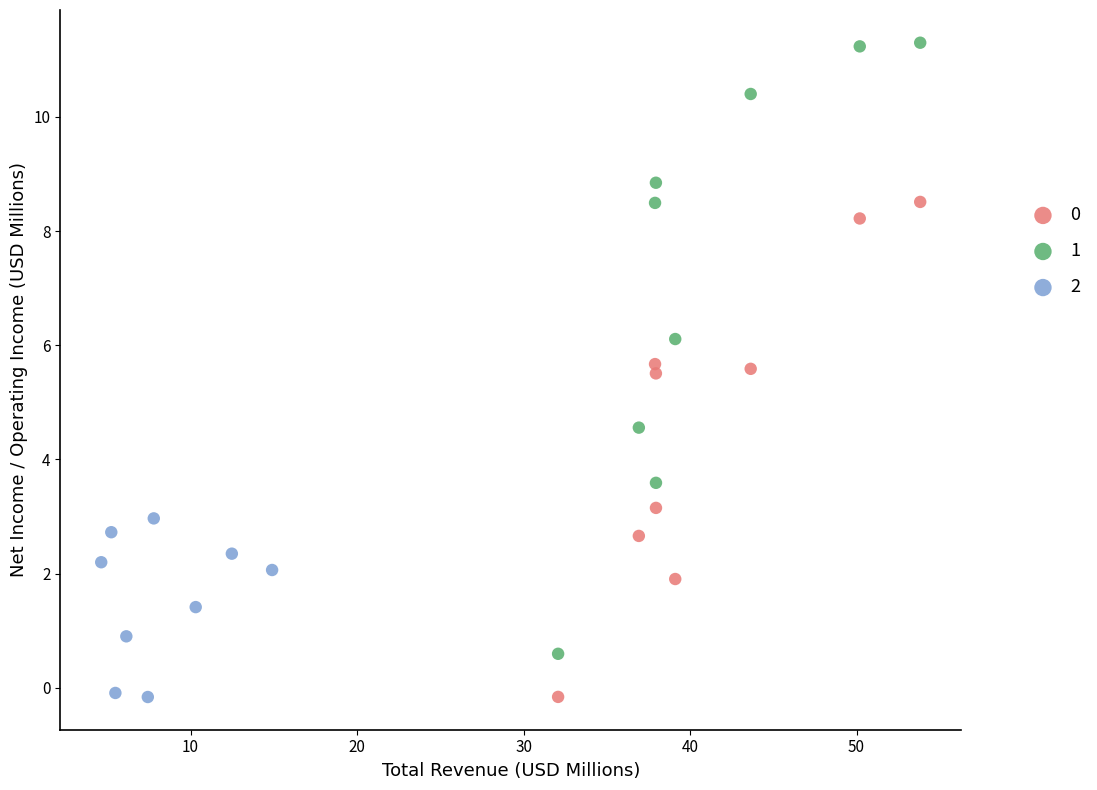

What are all the series names shown in the legend?

0, 1, 2